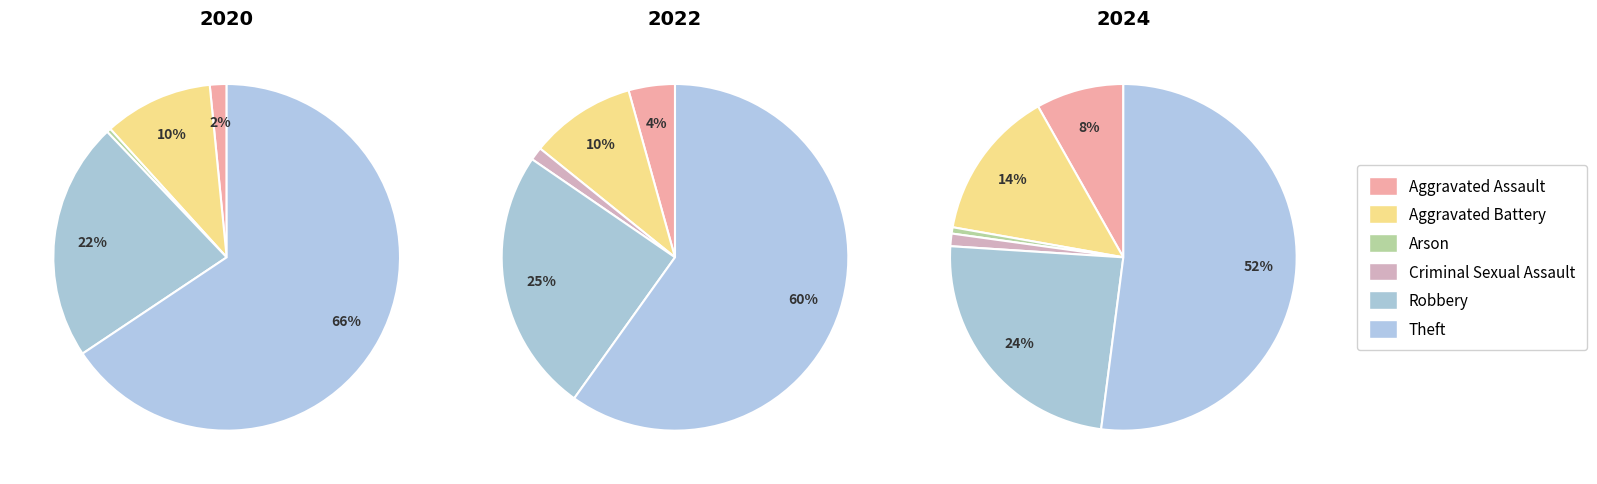

Count the number of slices in the pie.

6